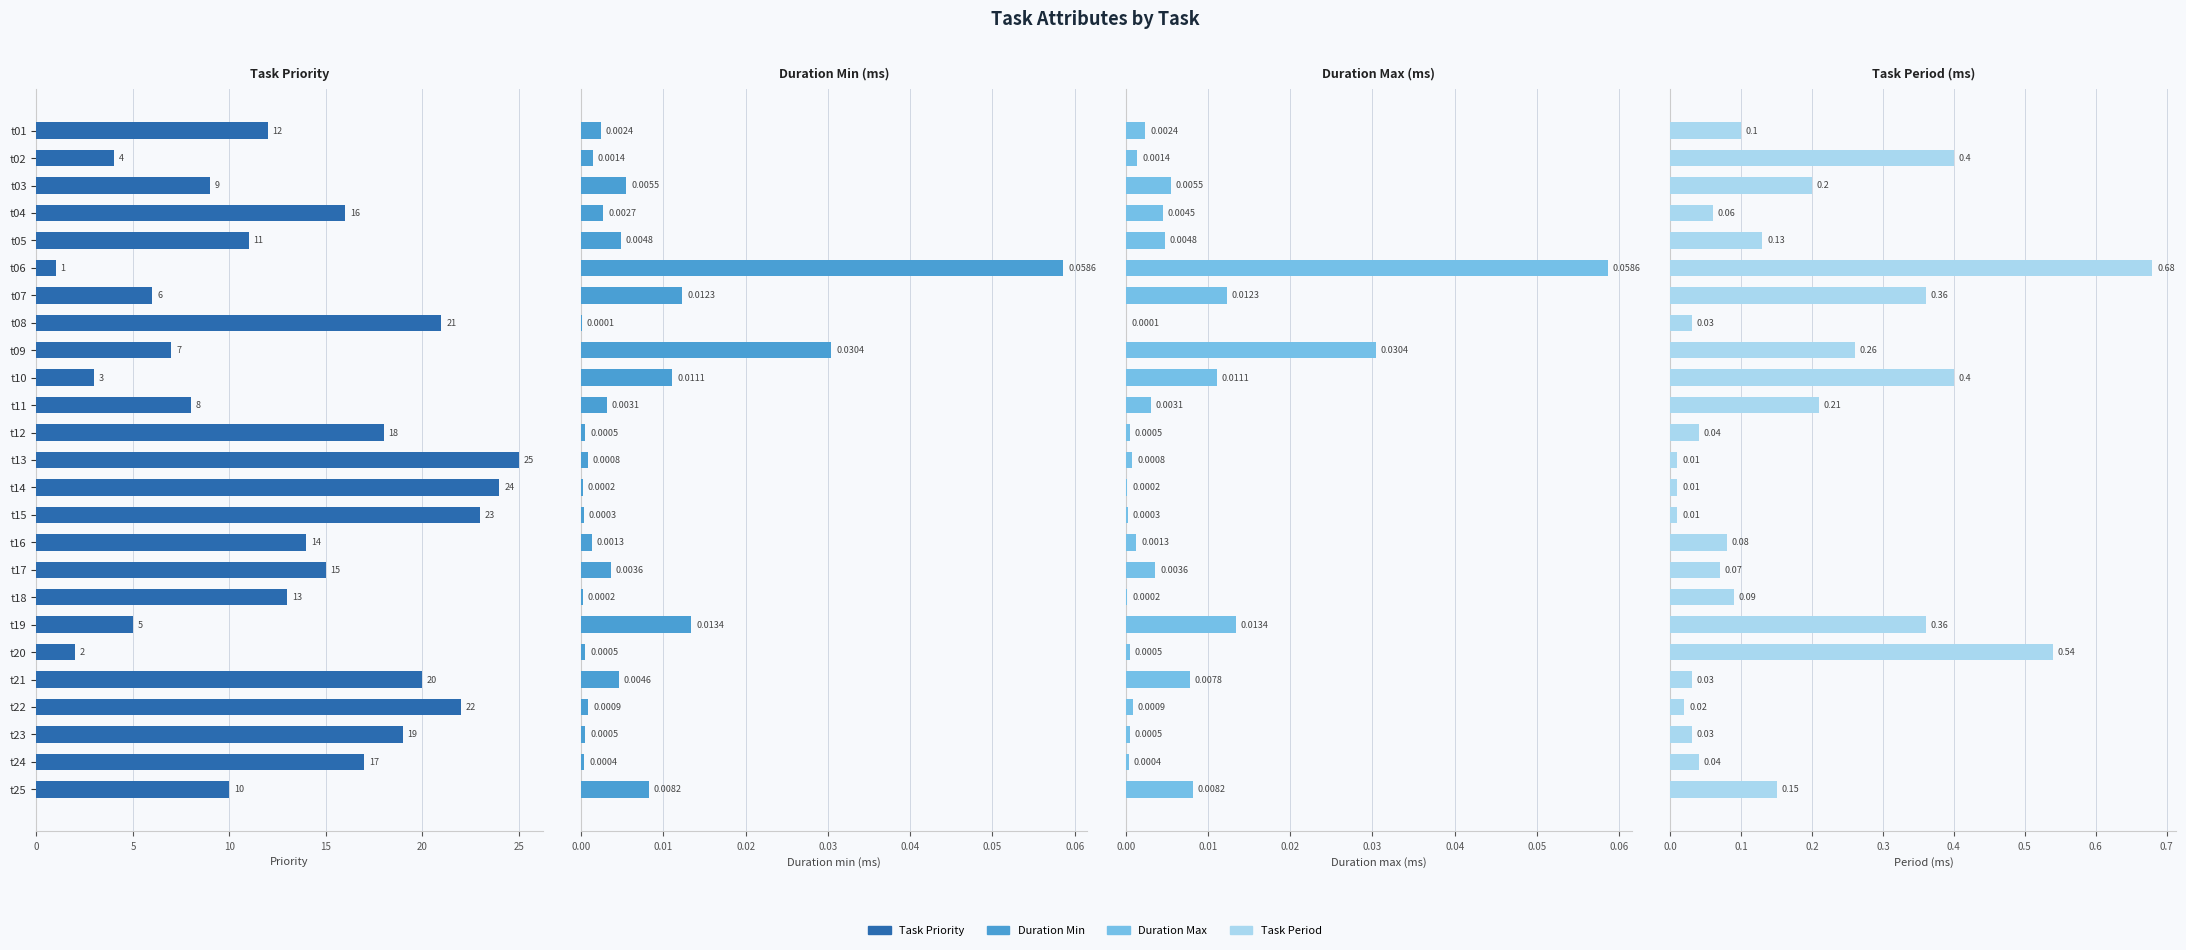

Is the value of Duration Max (ms) at t02 greater than the value of Duration Min (ms) at t22?

Yes